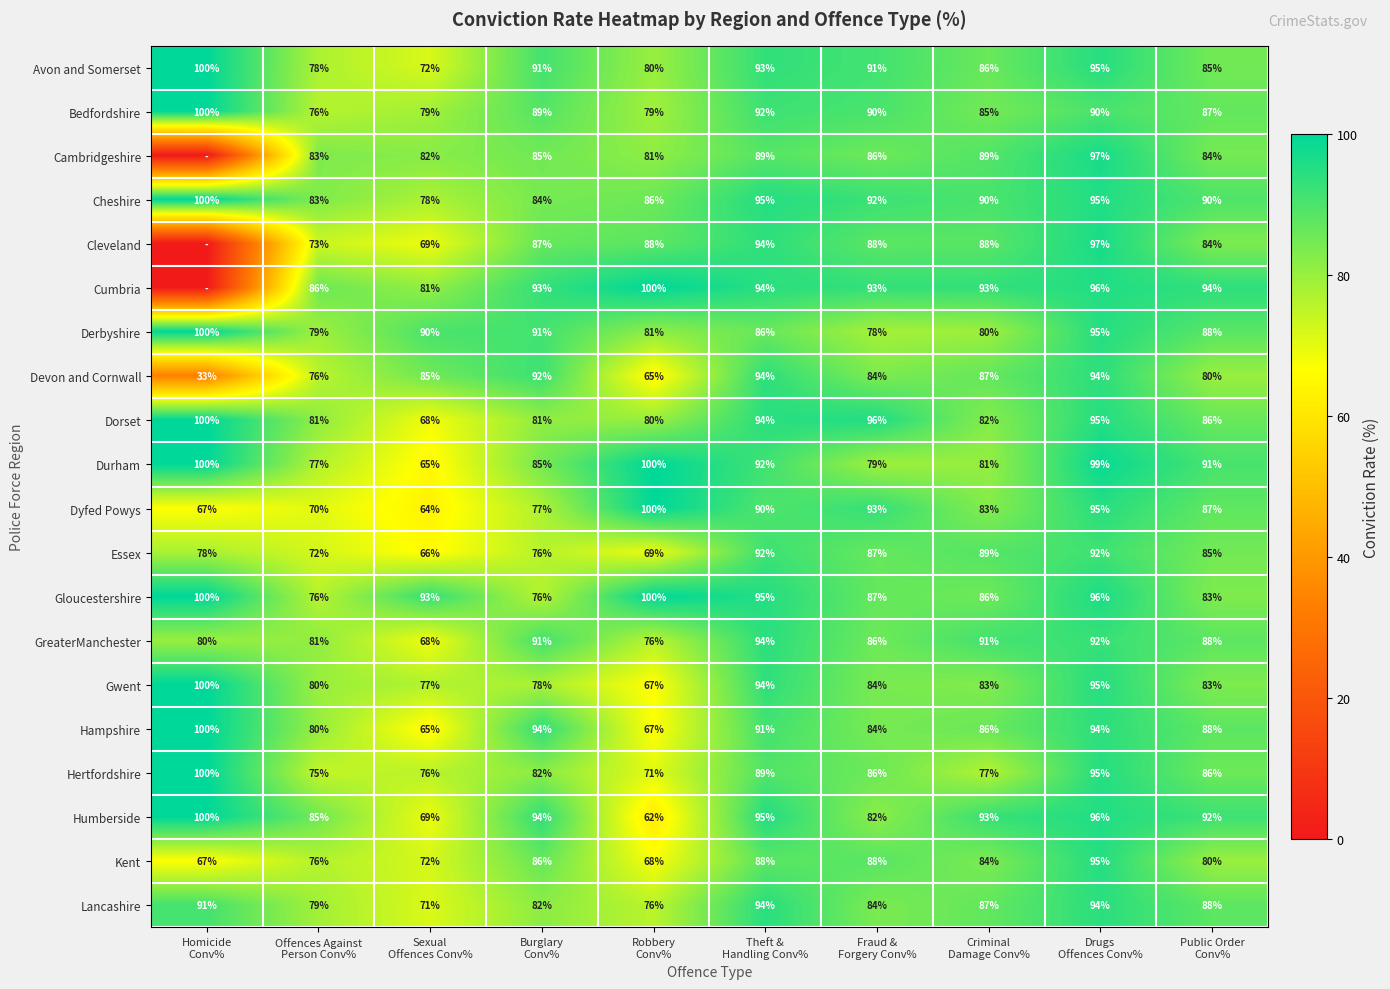

What is the minimum value for Dorset?

68